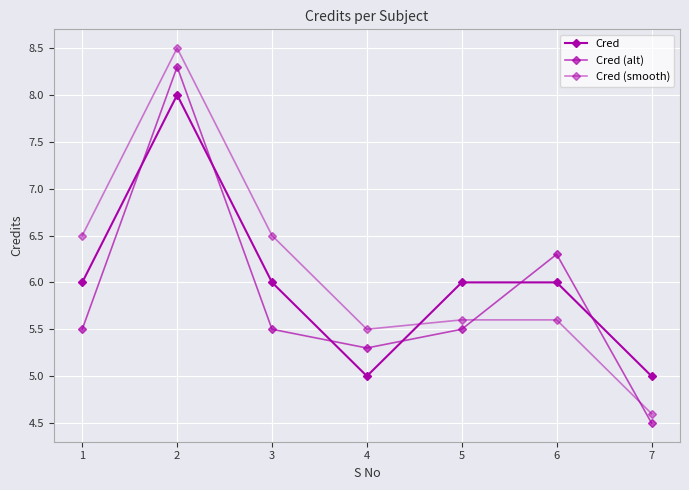

Reading right to left, list all the values displayed in this chart.

Cred: 5.0	6.0	6.0	5.0	6.0	8.0	6.0
Cred (alt): 4.5	6.3	5.5	5.3	5.5	8.3	5.5
Cred (smooth): 4.6	5.6	5.6	5.5	6.5	8.5	6.5